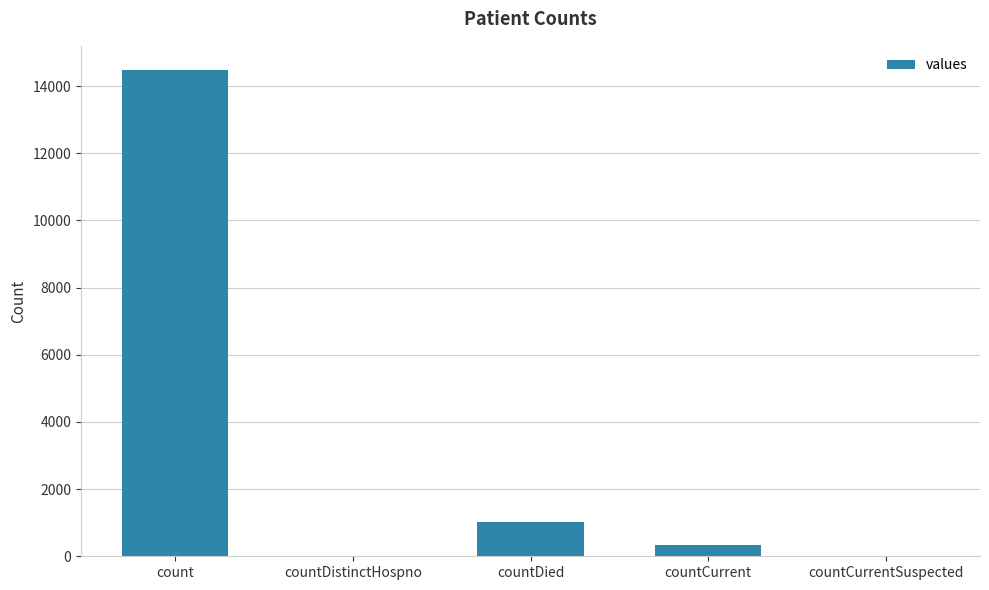

Reading left to right, transcribe all the data shown in this chart.

14476	0	1033	348	0